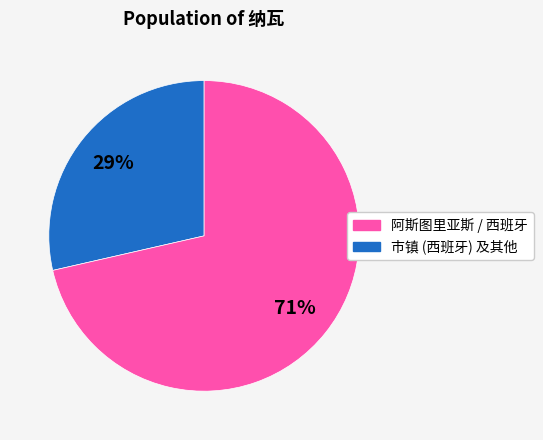

Count the number of slices in the pie.

2